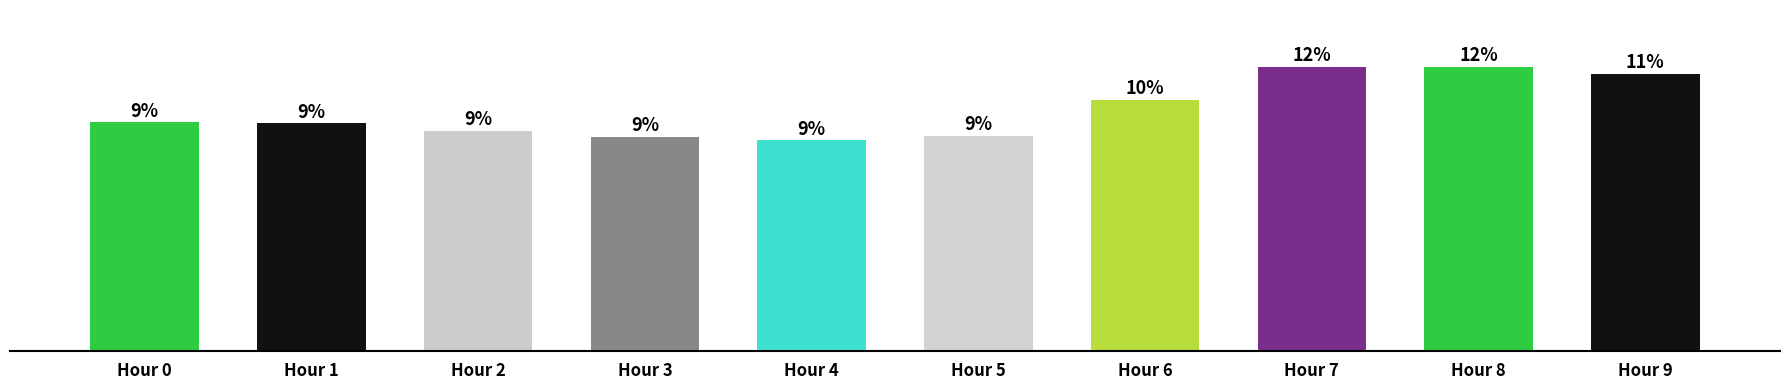

Reading right to left, transcribe all the data shown in this chart.

Hour 9=2277.7	Hour 8=2339.3	Hour 7=2339.0	Hour 6=2063.7	Hour 5=1768.8	Hour 4=1733.5	Hour 3=1764.5	Hour 2=1812.8	Hour 1=1873.0	Hour 0=1881.7